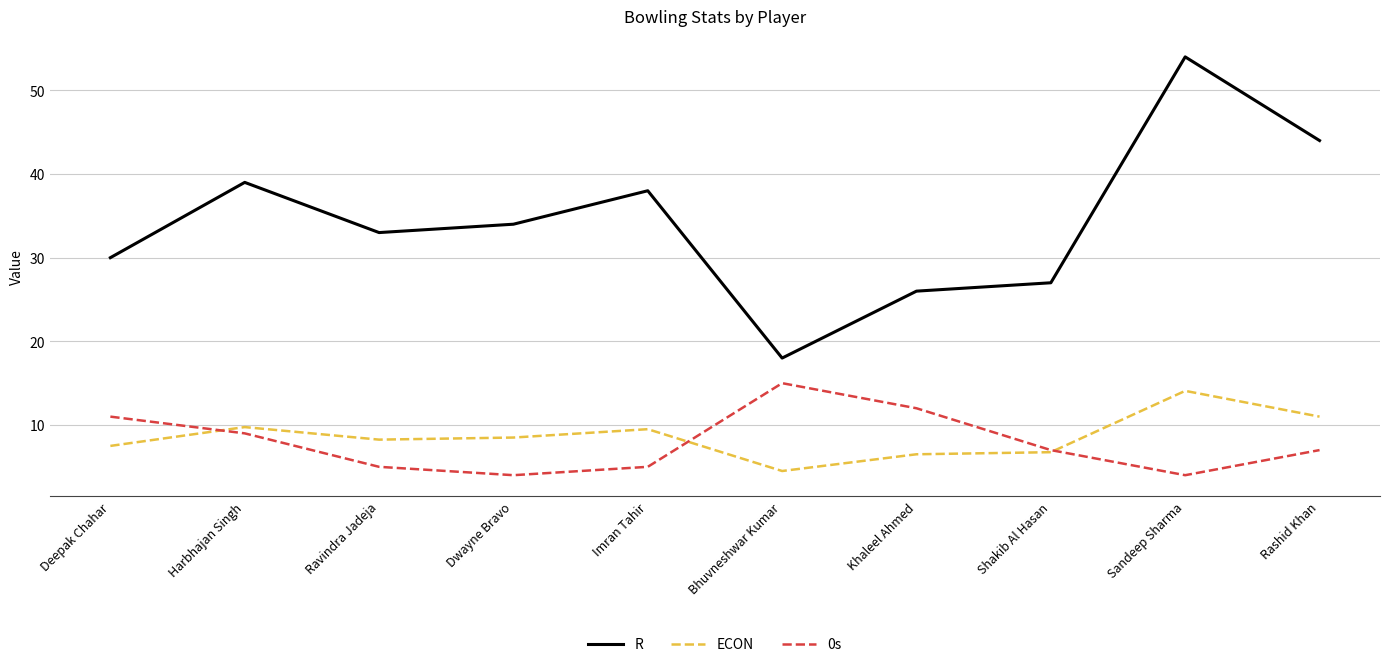

True or false: R and 0s cross at least once.

False